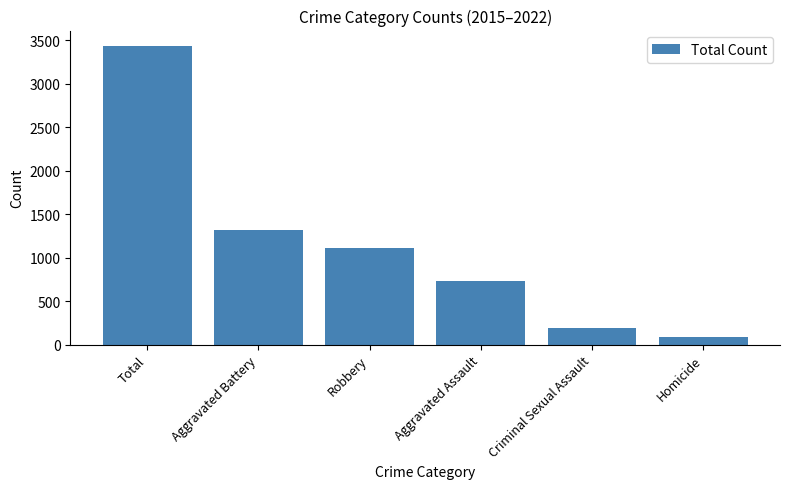

What is the ratio of the value at Aggravated Battery to the value at Criminal Sexual Assault?

6.8